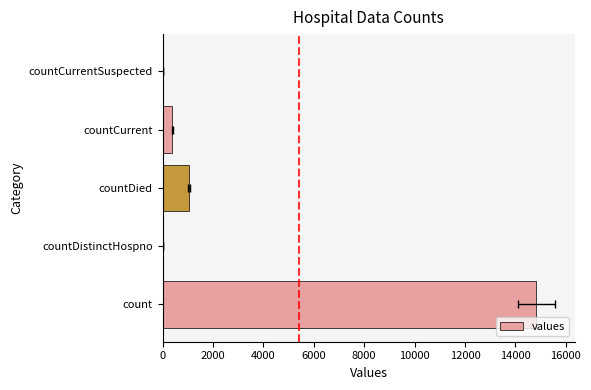

True or false: the data shows 560 at countCurrent.

False